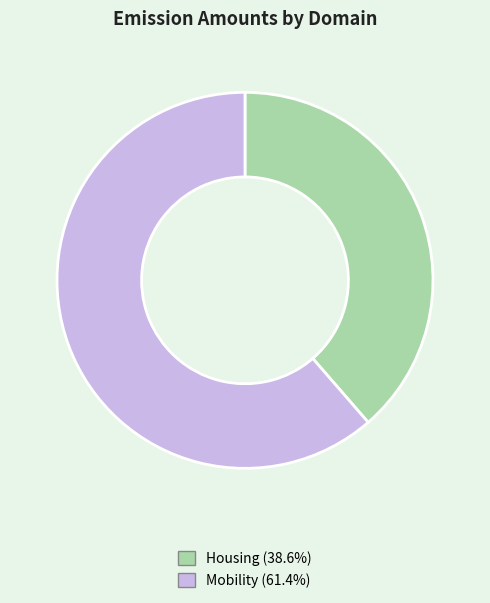

Combined, do Housing (38.6%) and Mobility (61.4%) account for over 50%?

Yes